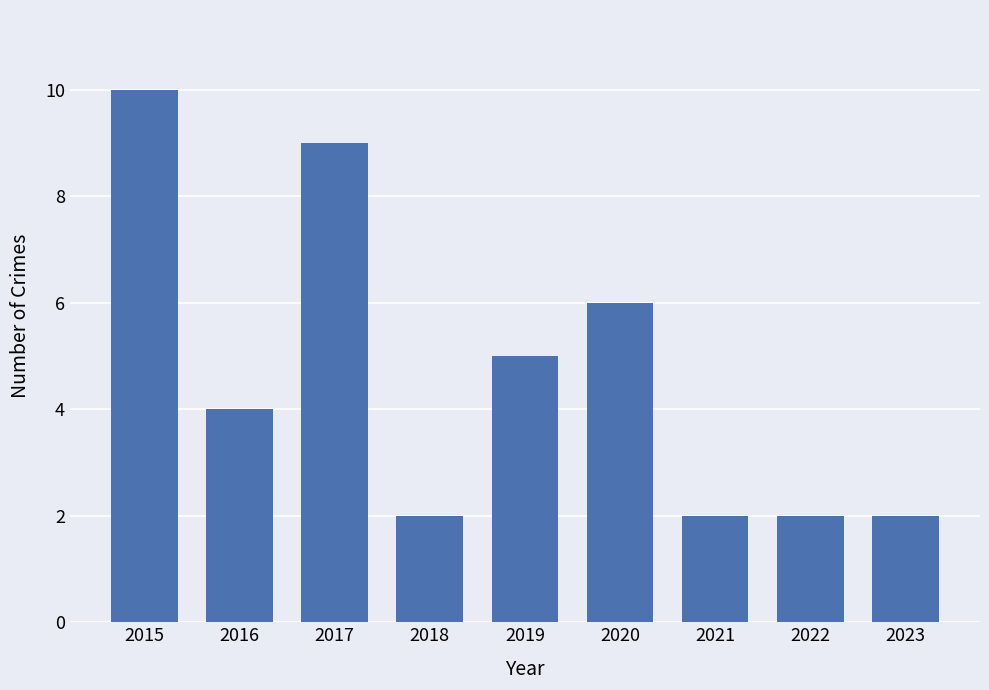

Is it true that the value at 2021 is 2?

True